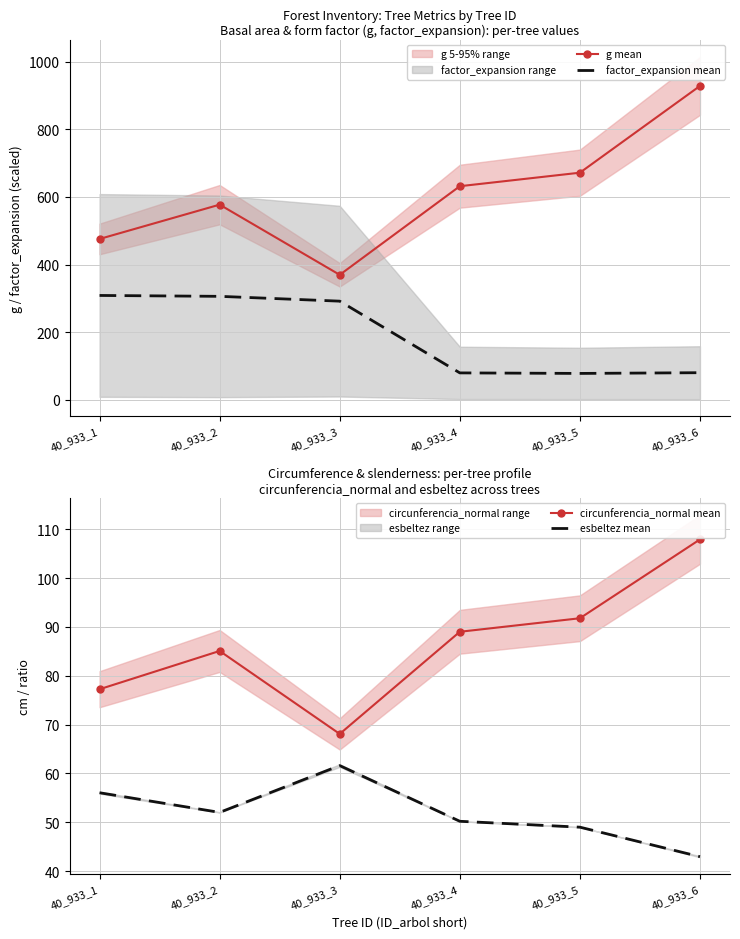

At which label is esbeltez mean closest to 52?

40_933_2